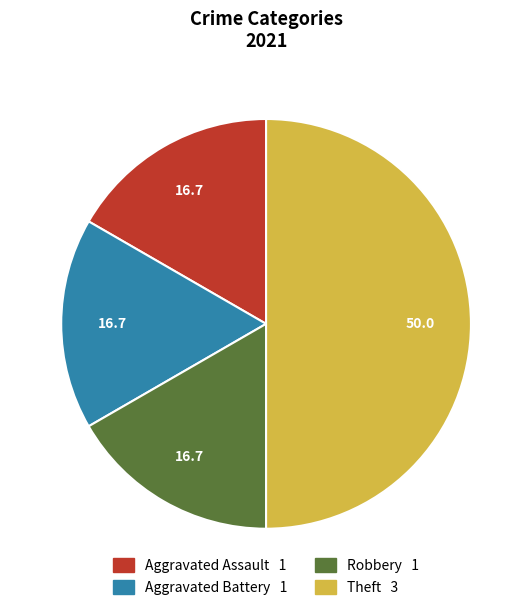

Approximately how many times larger is the value at Aggravated Battery 1 compared to Robbery 1?

1.0